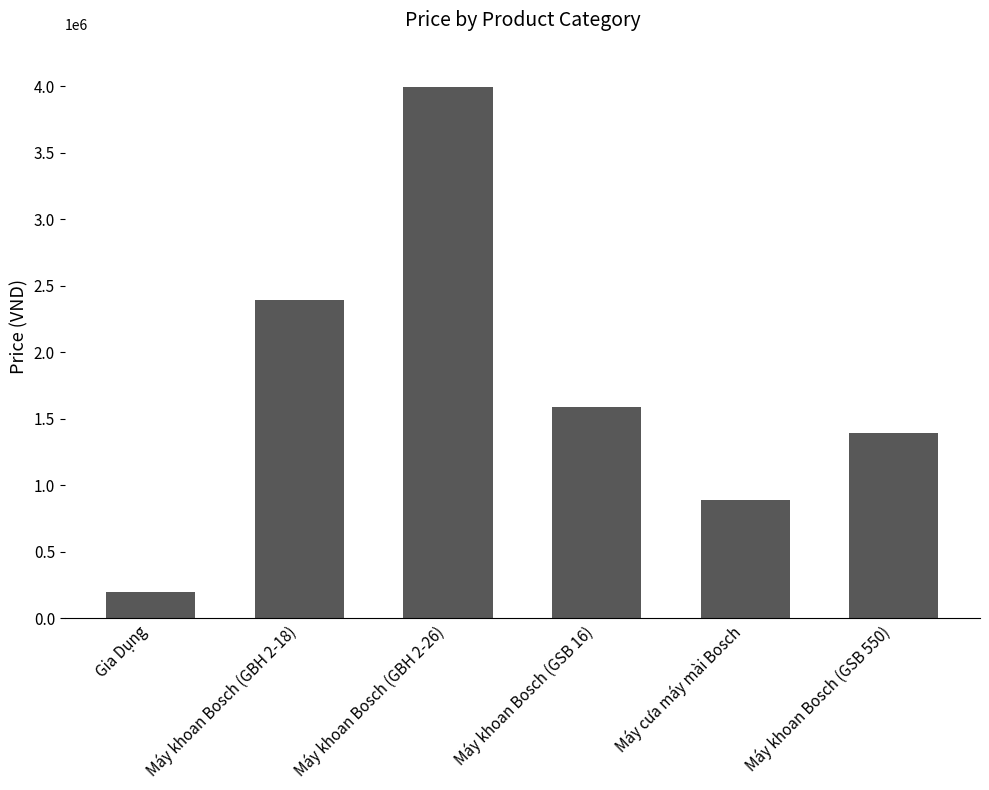

List the labels in order of value, smallest first.

Gia Dụng, Máy cưa máy mài Bosch, Máy khoan Bosch (GSB 550), Máy khoan Bosch (GSB 16), Máy khoan Bosch (GBH 2-18), Máy khoan Bosch (GBH 2-26)